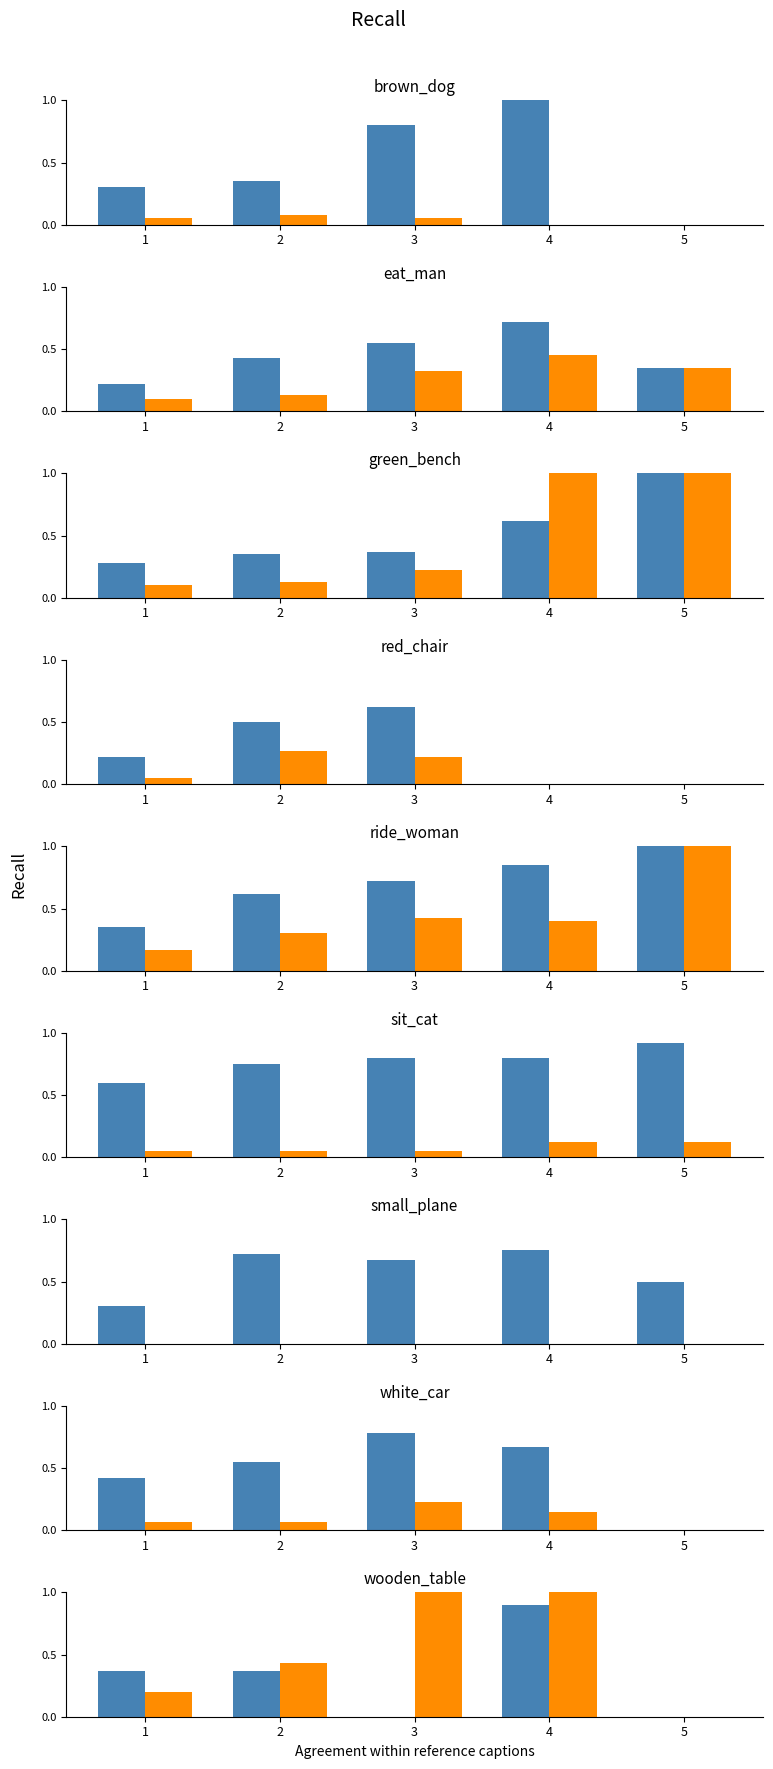

What is the sum of the orange values at 3 and 5?

1.0